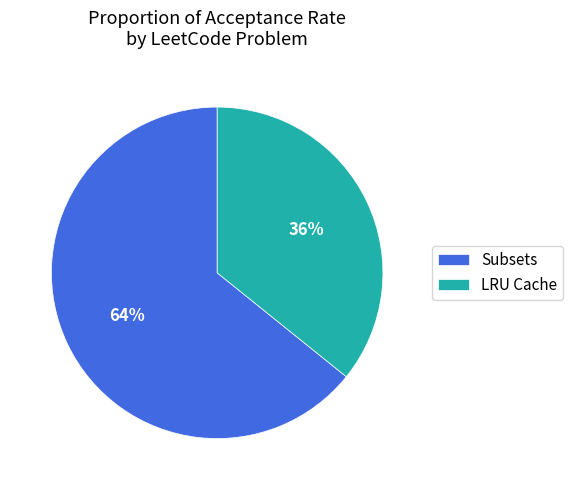

The LRU Cache slice represents 27% of the pie. True or false?

False